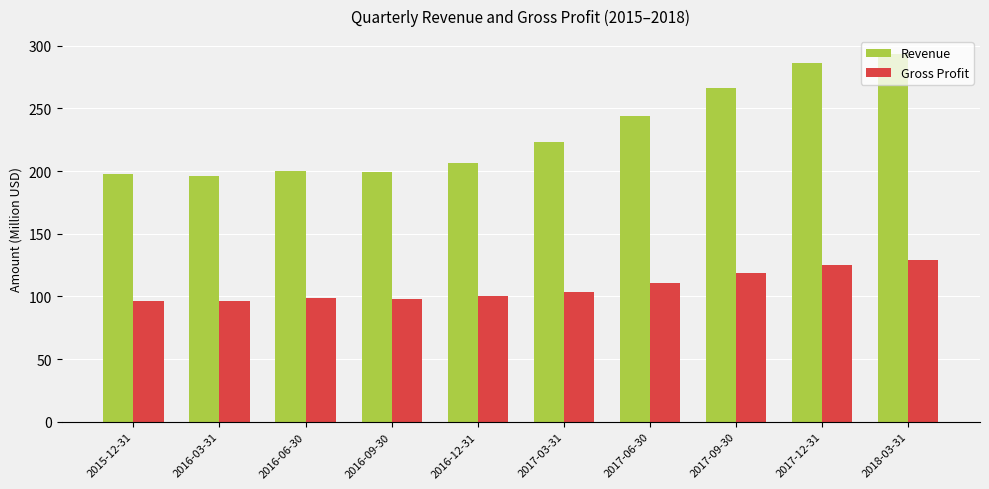

What is the minimum value shown in the chart?

96.3